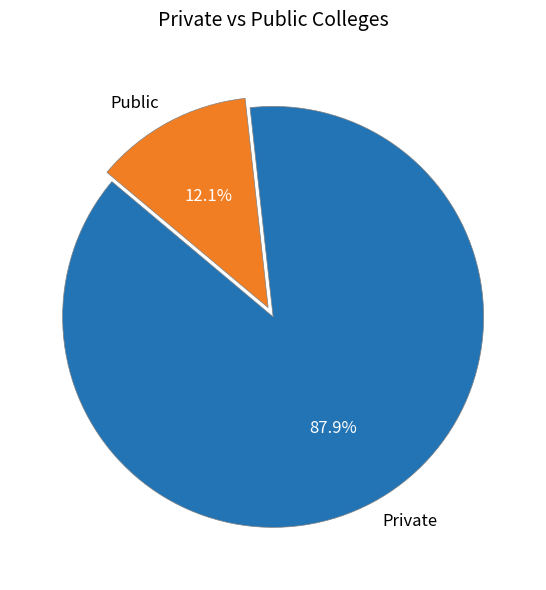

How many slices are in this pie chart?

2